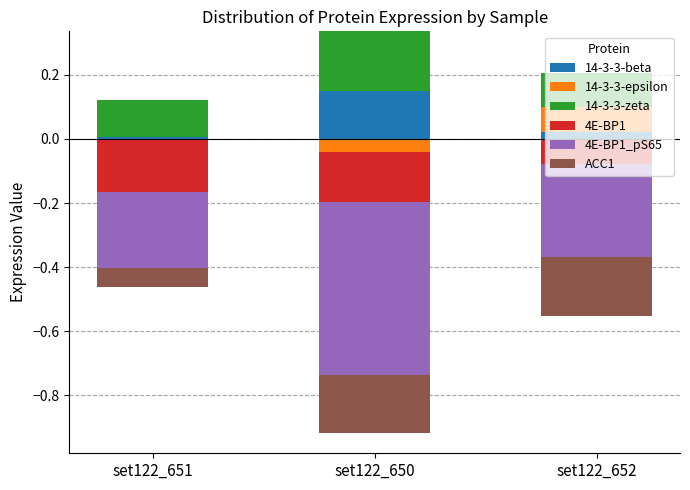

List the series in order of their peak value, highest first.

14-3-3-zeta, 14-3-3-beta, 14-3-3-epsilon, 4E-BP1, 4E-BP1_pS65, ACC1